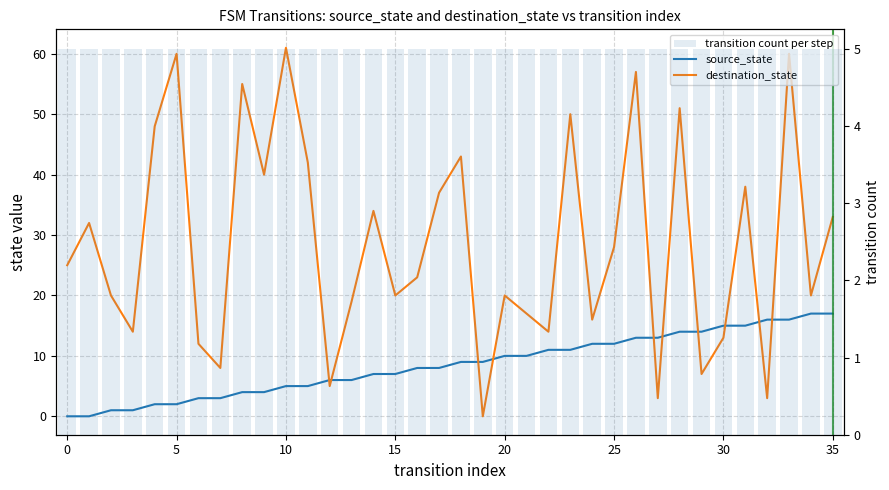

What is the average value of the transition count per step series?

5